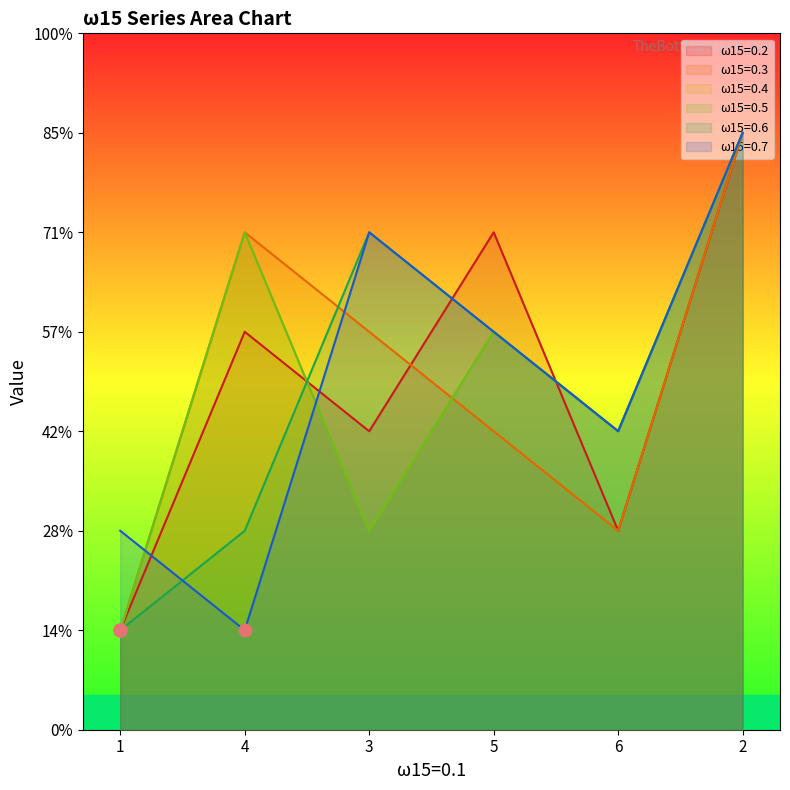

Count the ω15=0.2 values in the range 2 to 5.

4